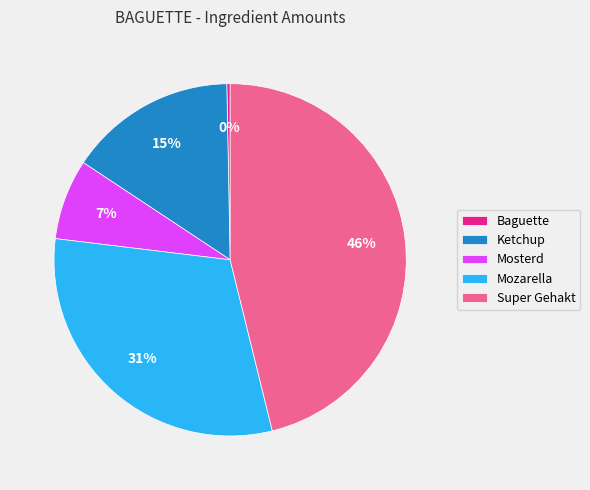

Is Mozarella the majority of the pie?

No